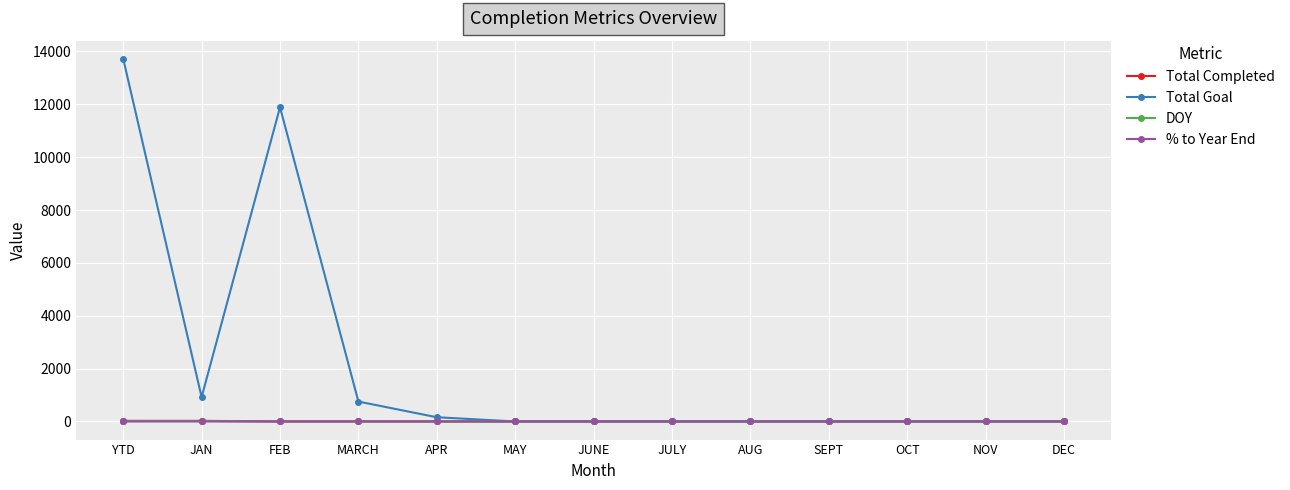

Which series has the largest total across all categories?

Total Goal